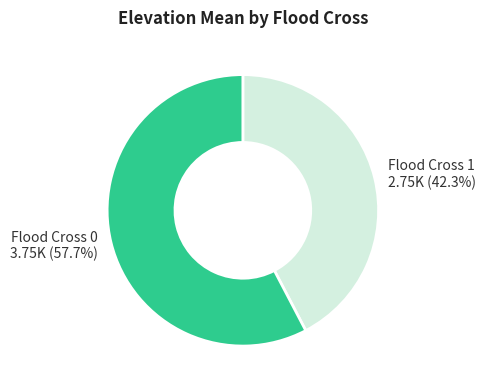

What is the total percentage of Flood Cross 1 and Flood Cross 0?

100.0%